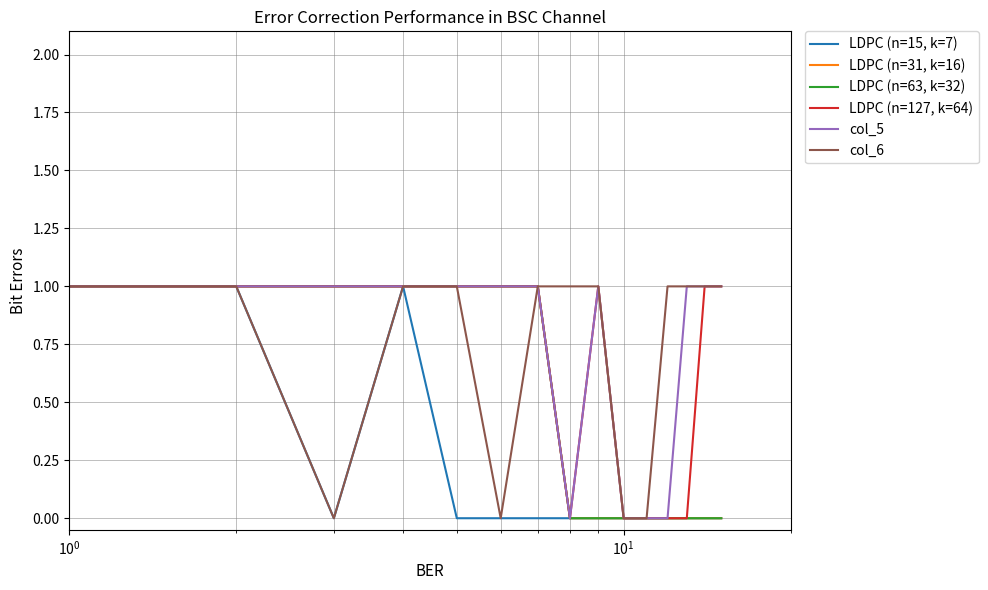

Reading left to right, what are all the values shown in this chart?

LDPC (n=15, k=7): 0	1	1	0	1	0	0	0	0	0	0	0	0	0	0	0
LDPC (n=31, k=16): 1	1	1	1	1	1	1	1	0	0	0	0	0	0	0	0
LDPC (n=63, k=32): 1	1	1	1	1	1	1	1	0	0	0	0	0	0	0	0
LDPC (n=127, k=64): 1	1	1	1	1	1	1	1	0	1	0	0	0	0	1	1
col_5: 1	1	1	1	1	1	1	1	0	1	0	0	0	1	1	1
col_6: 1	1	1	0	1	1	0	1	1	1	0	0	1	1	1	1